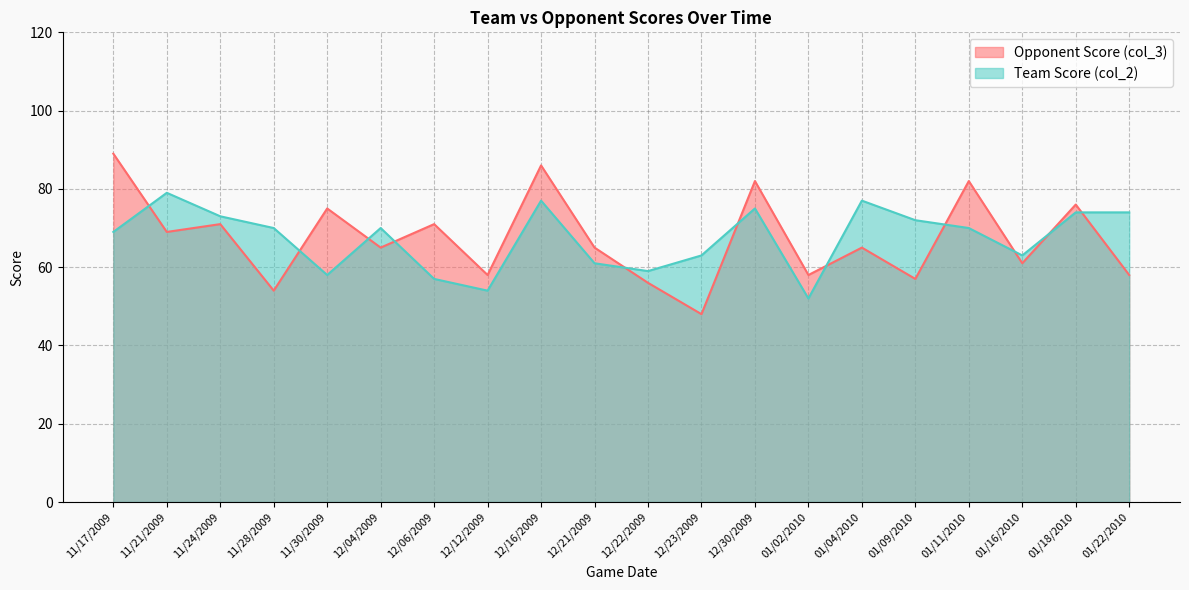

What position from the left is 12/21/2009?

10